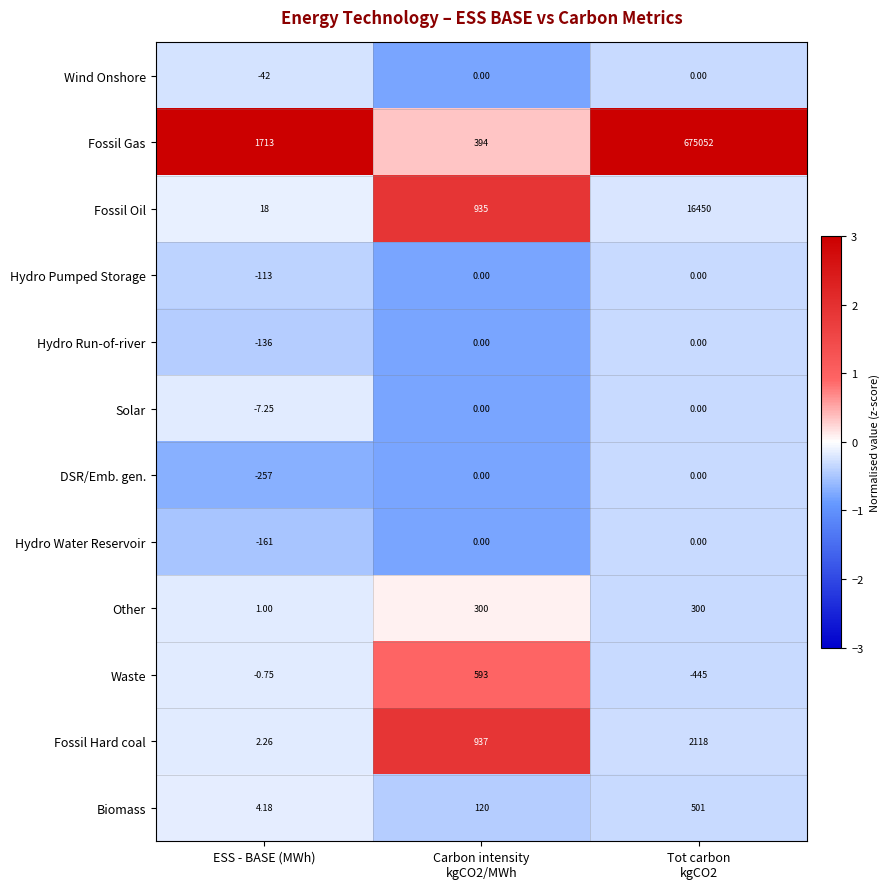

At ESS - BASE (MWh), list the series in order from largest to smallest.

Fossil Gas, Fossil Oil, Biomass, Fossil Hard coal, Other, Waste, Solar, Wind Onshore, Hydro Pumped Storage, Hydro Run-of-river, Hydro Water Reservoir, DSR/Emb. gen.